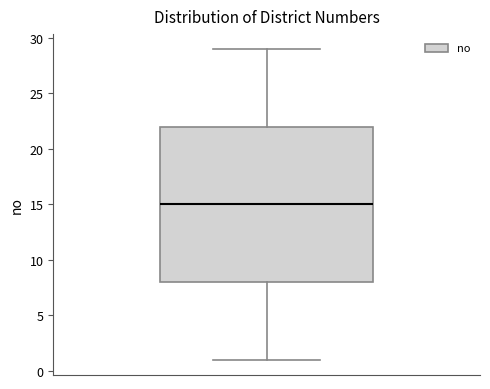

Where does the lower whisker of the box end on the y-axis? The values are not printed on the chart, so give them approximately, as read against the axis.

1